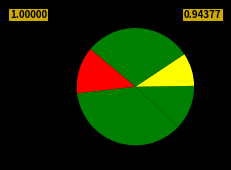

Is there any slice that represents more than half of the pie?

No